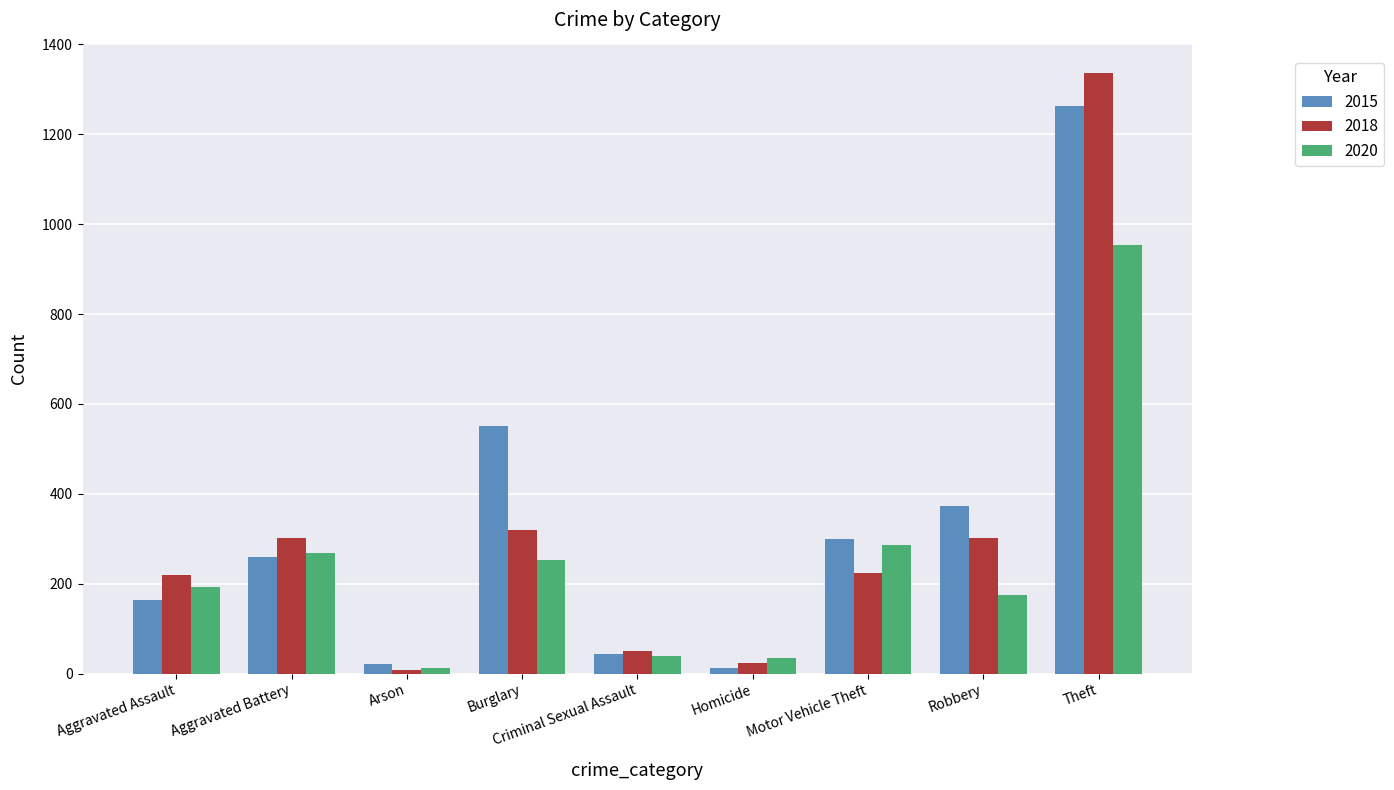

Which series changed the most between Criminal Sexual Assault and Robbery?

2015